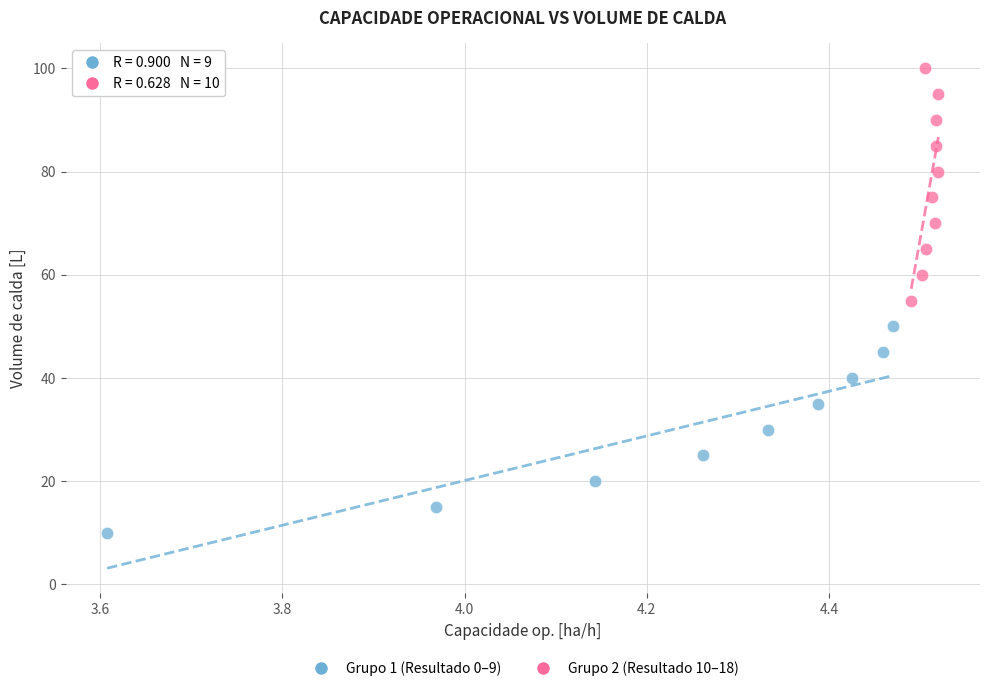

Which series has the widest spread of Y values?

Grupo 2 (Resultado 10–18)